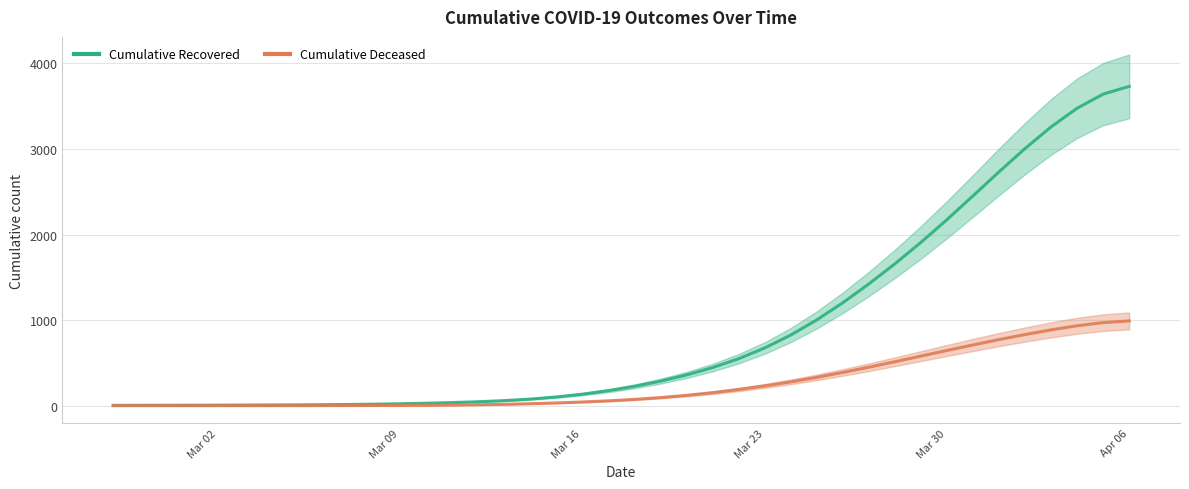

How many lines are shown in the chart?

2